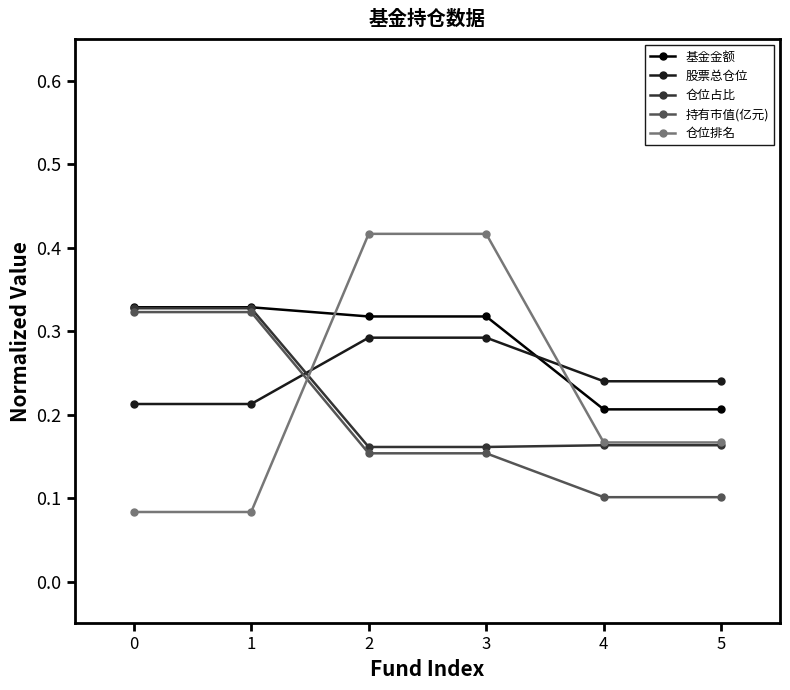

Is the value of 基金金额 at 1 greater than the value of 股票总仓位 at 4?

Yes